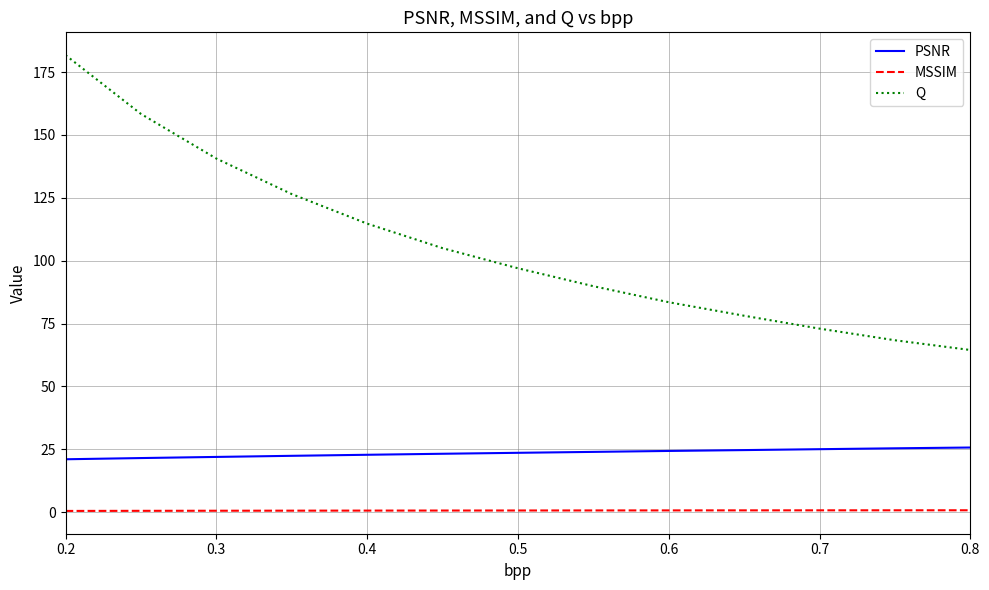

Rank the series by their average value, from highest to lowest.

Q, PSNR, MSSIM